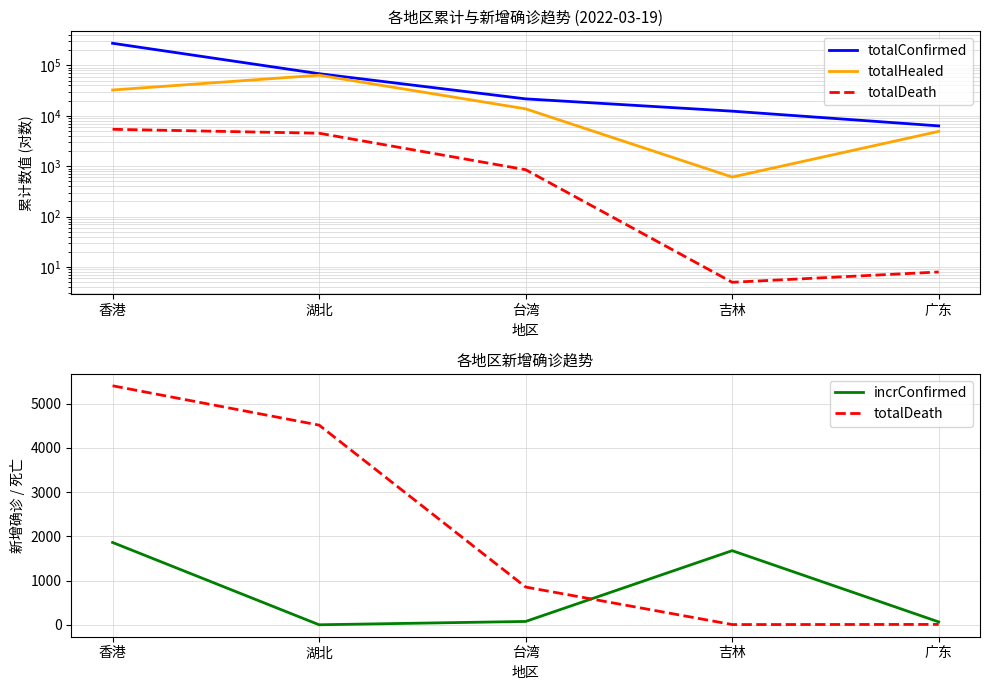

At how many categories does at least one series exceed 17072?

3